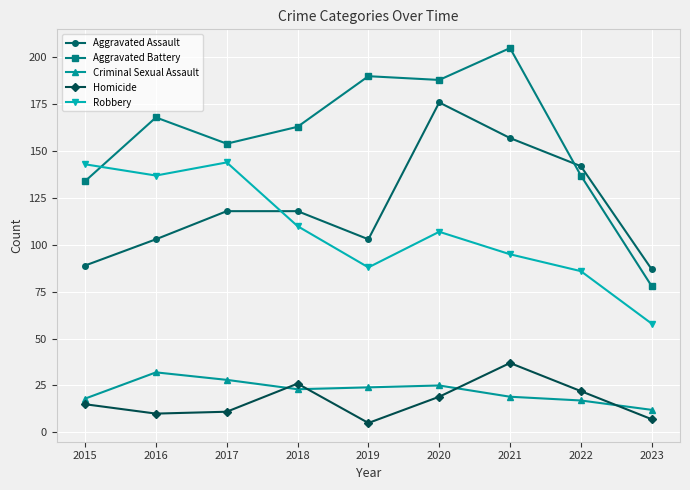

How many intersections are there between Robbery and Aggravated Assault?

1